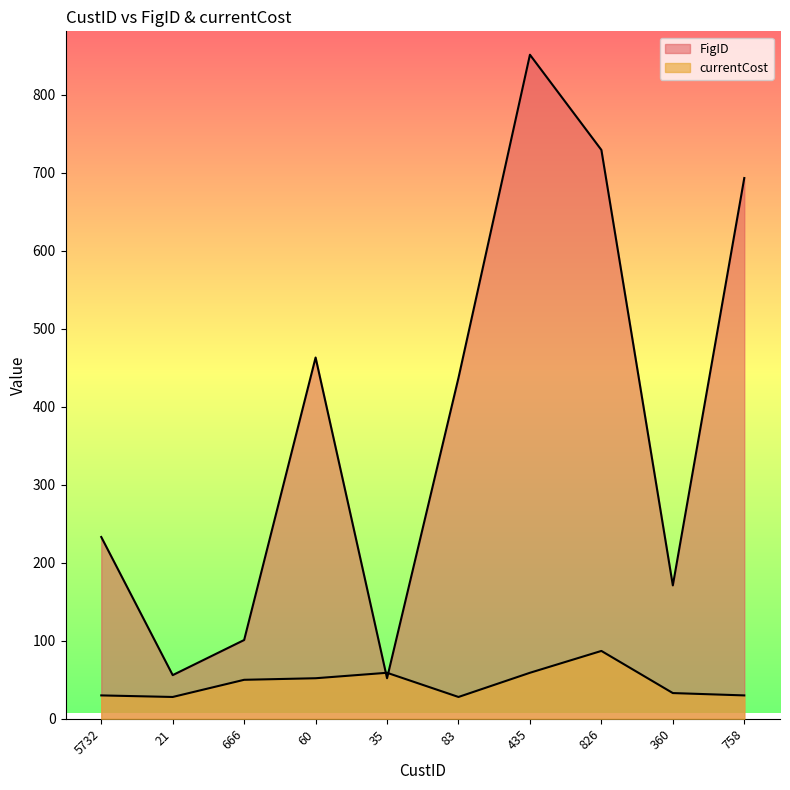

Rank the categories by currentCost value from lowest to highest.

21, 83, 5732, 758, 360, 666, 60, 35, 435, 826